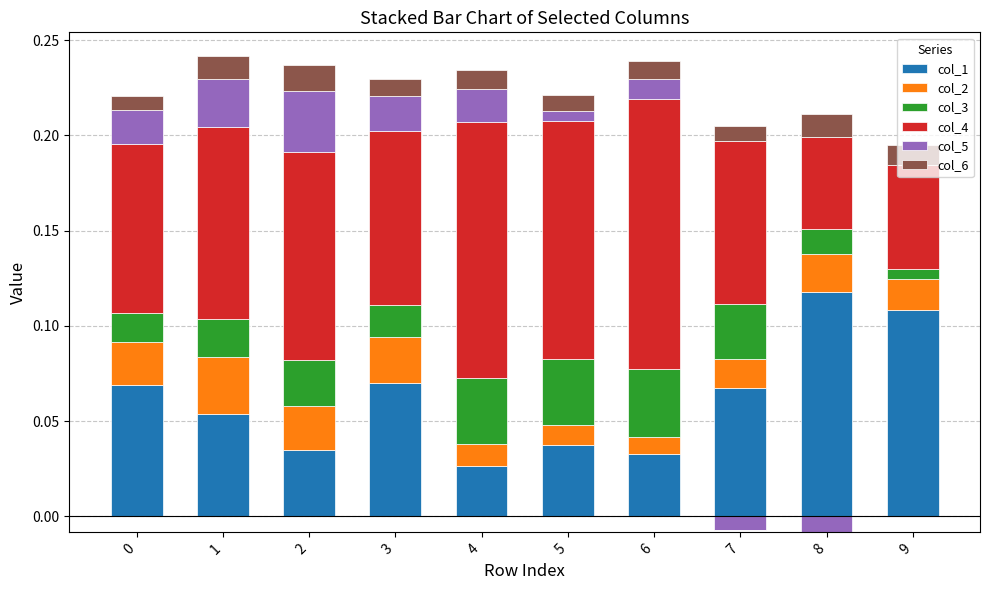

Reading left to right, transcribe all the data shown in this chart.

col_1: 0.1	0.1	0.0	0.1	0.0	0.0	0.0	0.1	0.1	0.1
col_2: 0.0	0.0	0.0	0.0	0.0	0.0	0.0	0.0	0.0	0.0
col_3: 0.0	0.0	0.0	0.0	0.0	0.0	0.0	0.0	0.0	0.0
col_4: 0.1	0.1	0.1	0.1	0.1	0.1	0.1	0.1	0.0	0.1
col_5: 0.0	0.0	0.0	0.0	0.0	0.0	0.0	0.0	0.0	0.0
col_6: 0.0	0.0	0.0	0.0	0.0	0.0	0.0	0.0	0.0	0.0